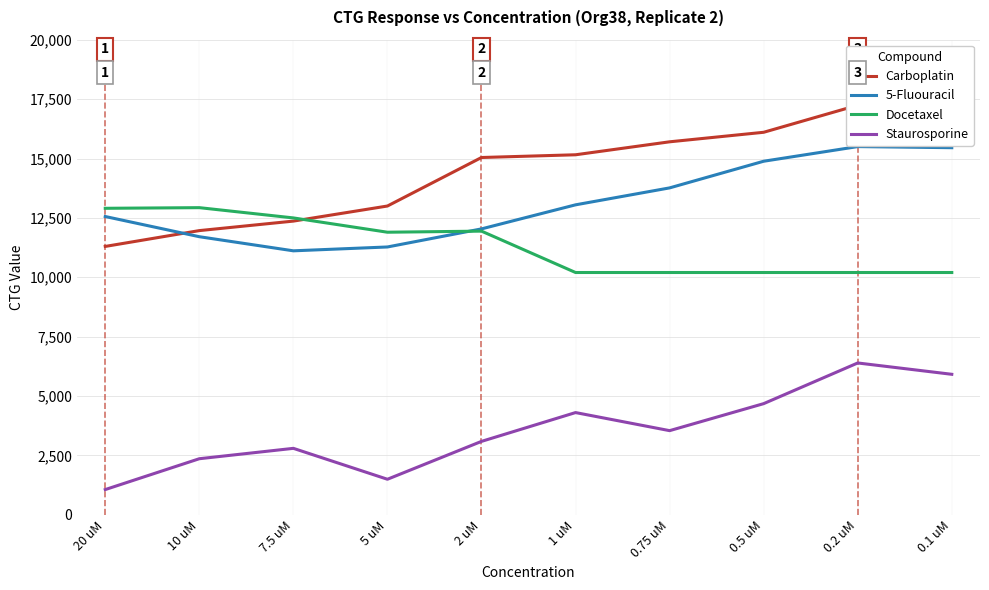

What is the average value of the 5-Fluouracil series?

13135